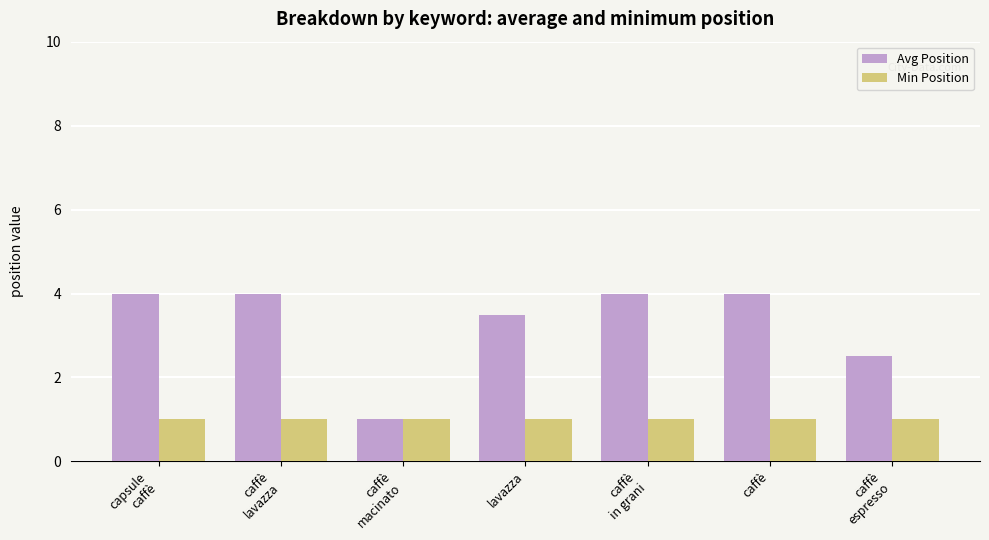

Reading left to right, transcribe all the data shown in this chart.

Avg Position: capsule
caffè=4.0	caffè
lavazza=4.0	caffè
macinato=1.0	lavazza=3.5	caffè
in grani=4.0	caffè=4.0	caffè
espresso=2.5
Min Position: capsule
caffè=1.0	caffè
lavazza=1.0	caffè
macinato=1.0	lavazza=1.0	caffè
in grani=1.0	caffè=1.0	caffè
espresso=1.0